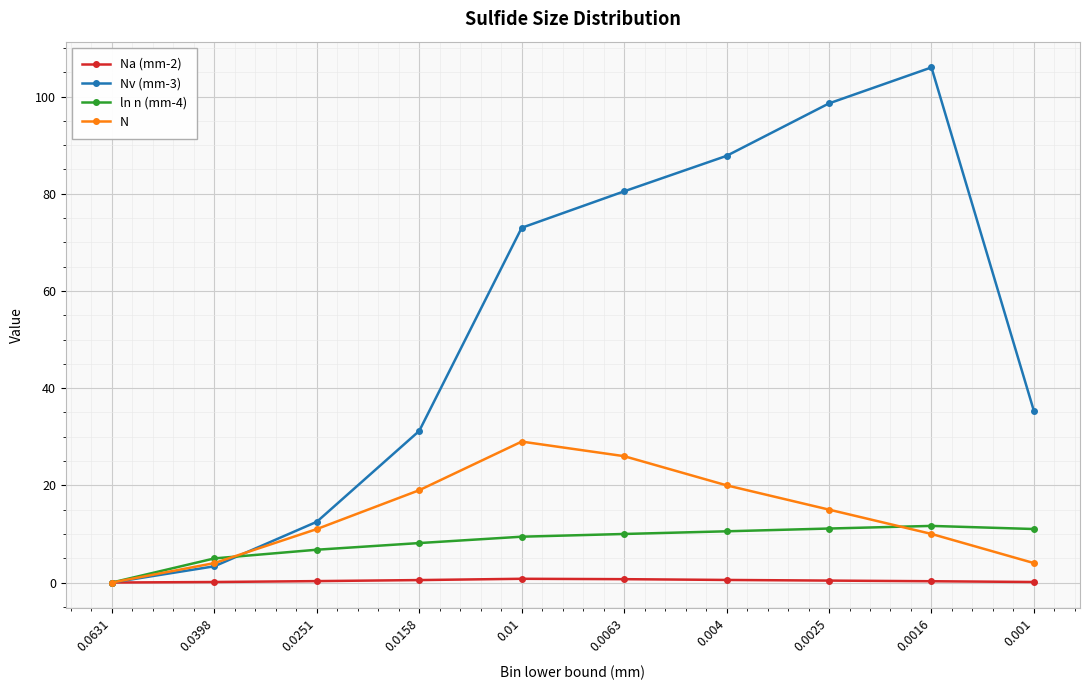

The ln n (mm-4) series shows 17.8 at 0.001. True or false?

False